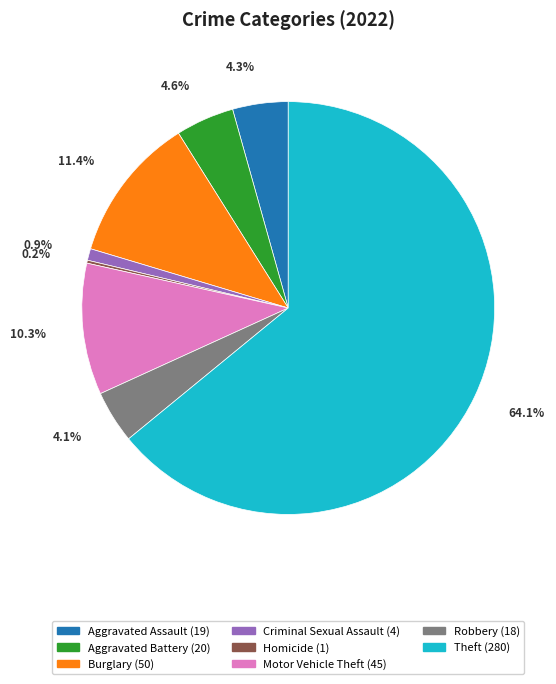

Is there any slice that represents more than half of the pie?

Yes